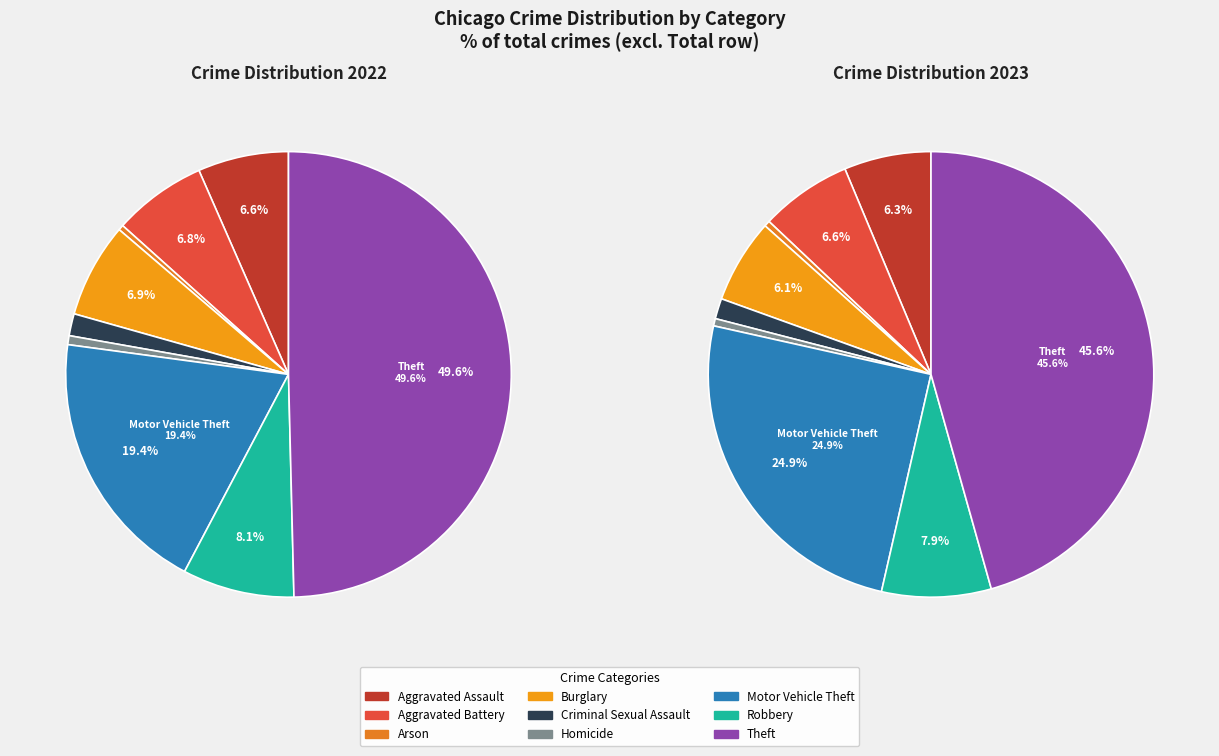

Which series has the largest range (max minus min)?

values_2022